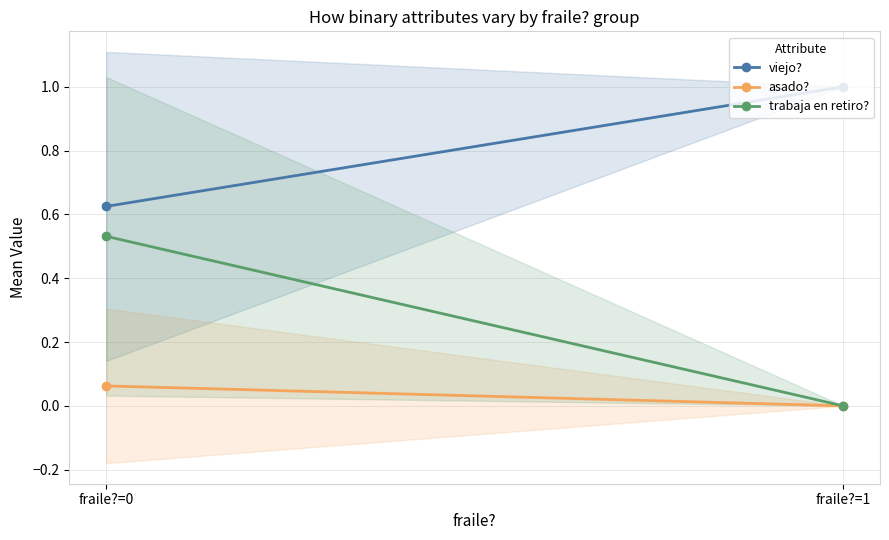

Count the number of categories in the chart.

2